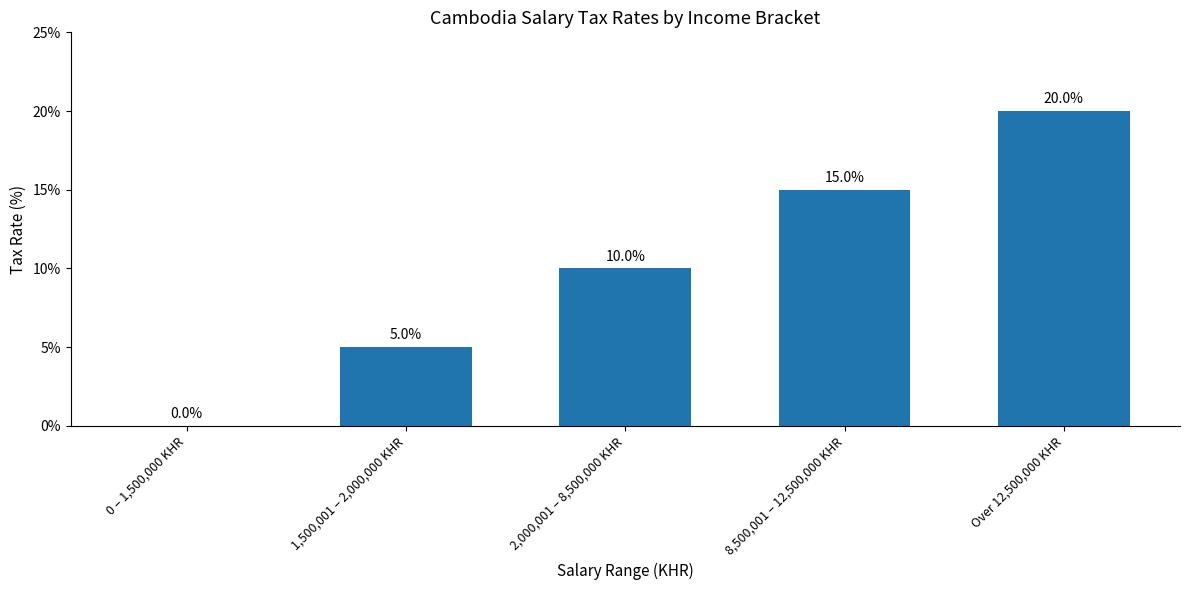

What is the sum of the values at 1,500,001 – 2,000,000 KHR and 2,000,001 – 8,500,000 KHR?

15